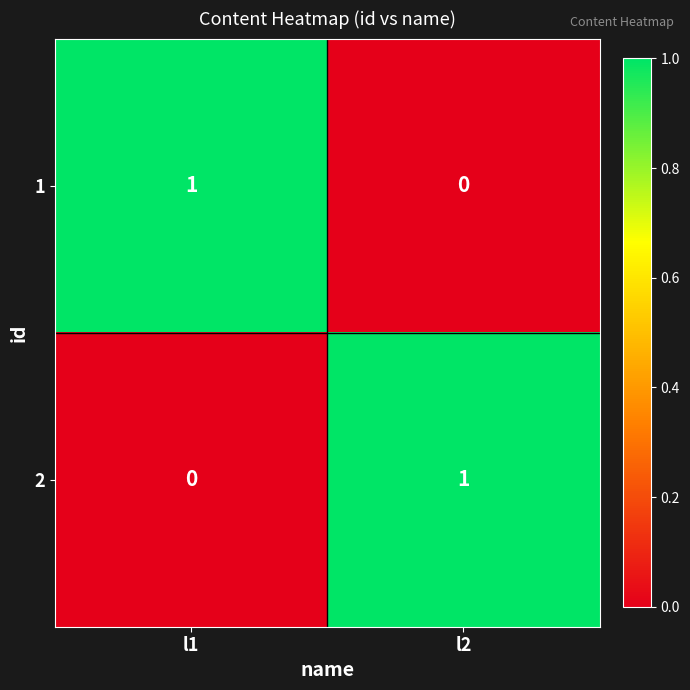

What is the difference between the highest and lowest values at l2?

1